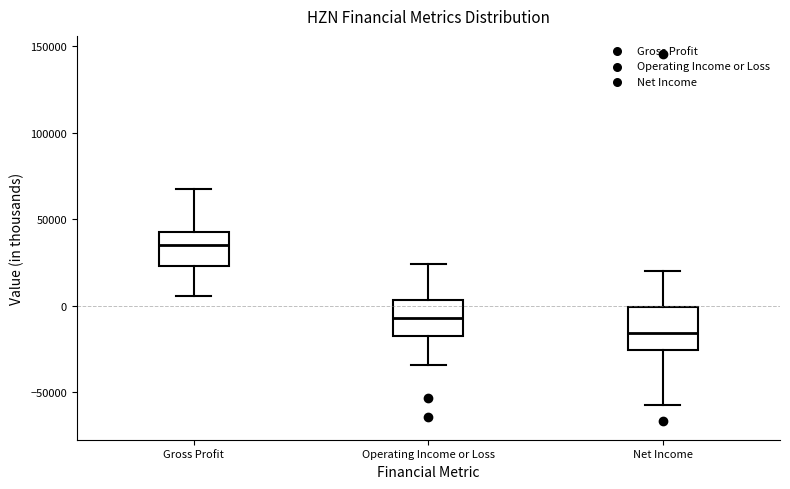

Which box's median line is the lowest?

Net Income